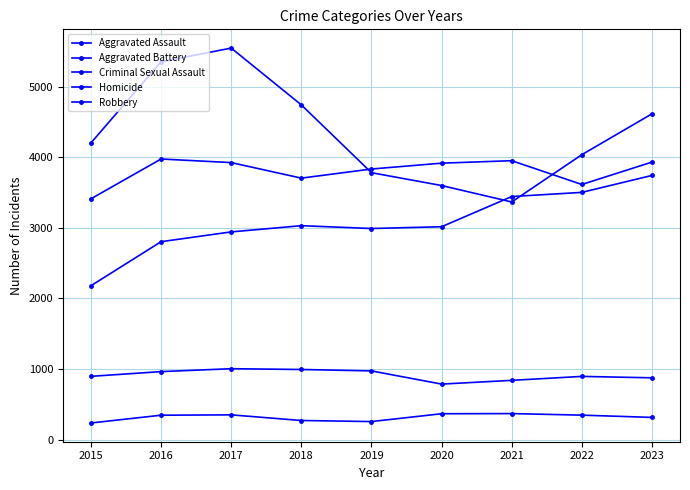

Which has a higher value, 2017 or 2016?

2017